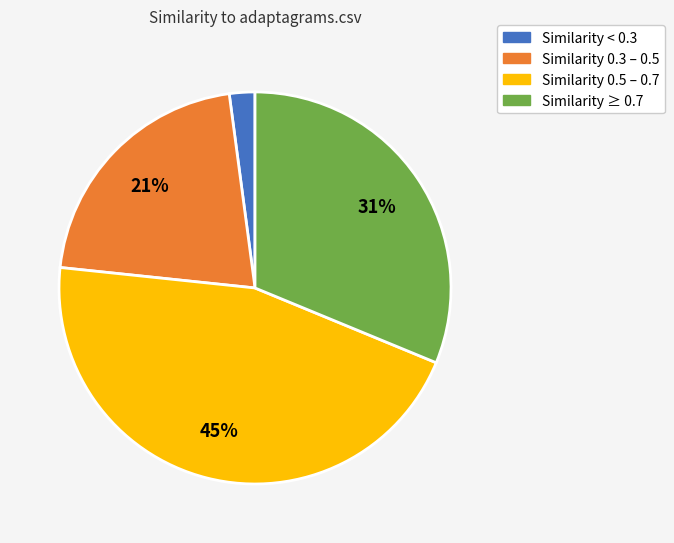

To the nearest percent, what is the difference between the largest and smallest slice percentages?

43%